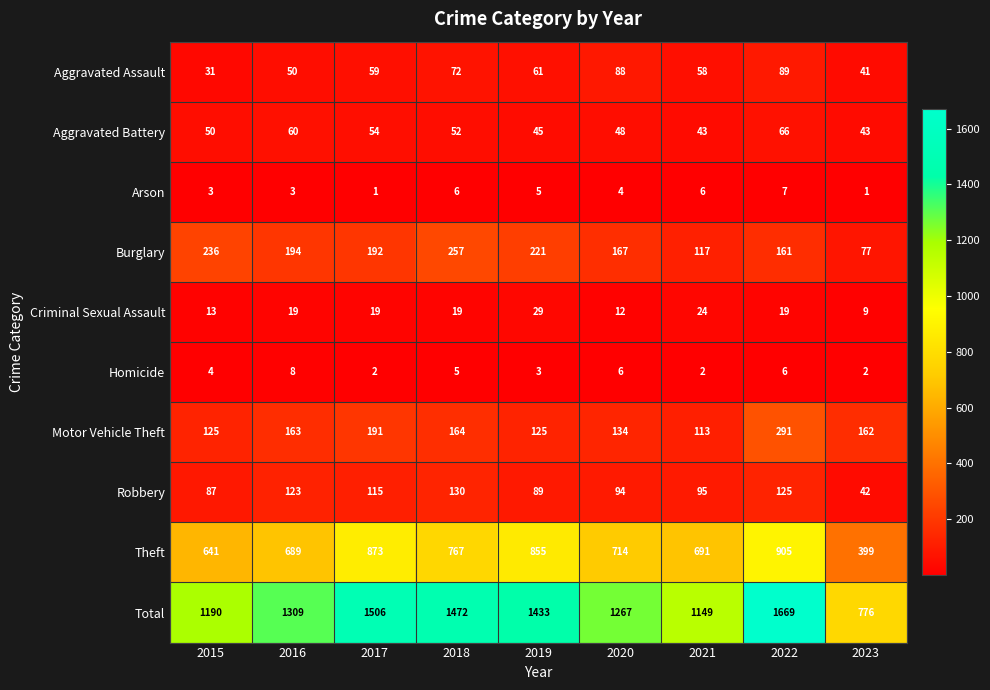

What is the maximum value shown in the chart?

1669